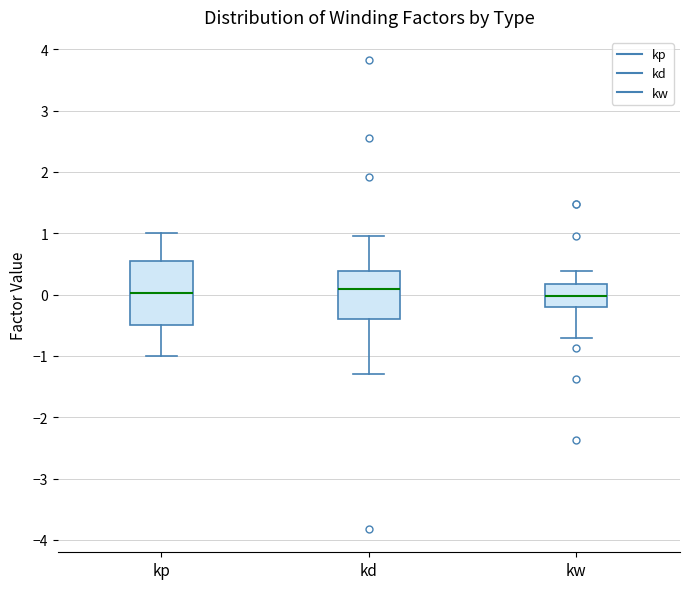

Comparing the boxes themselves (not the whiskers), which one is the tallest?

kp